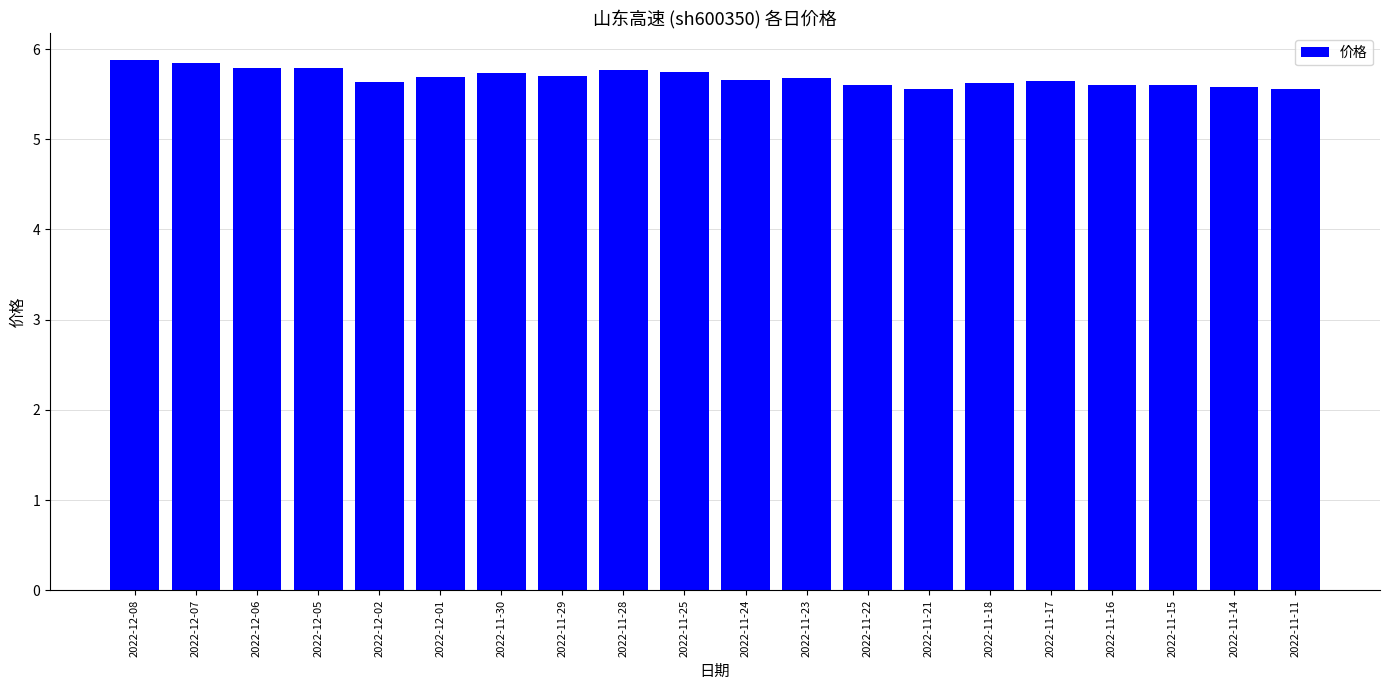

Approximately how many times larger is the value at 2022-11-16 compared to 2022-11-30?

1.0